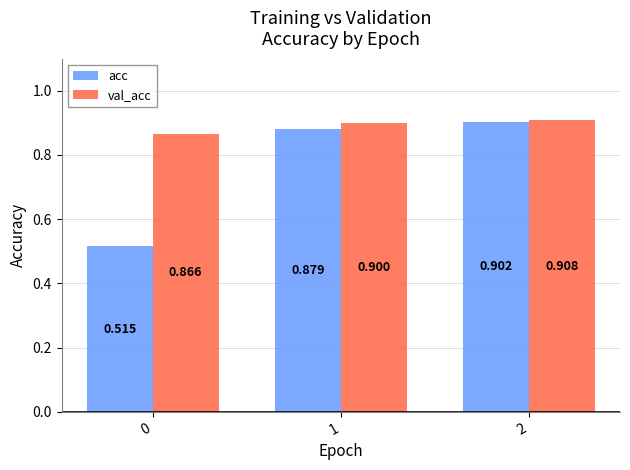

How many acc values are between 0 and 1?

3